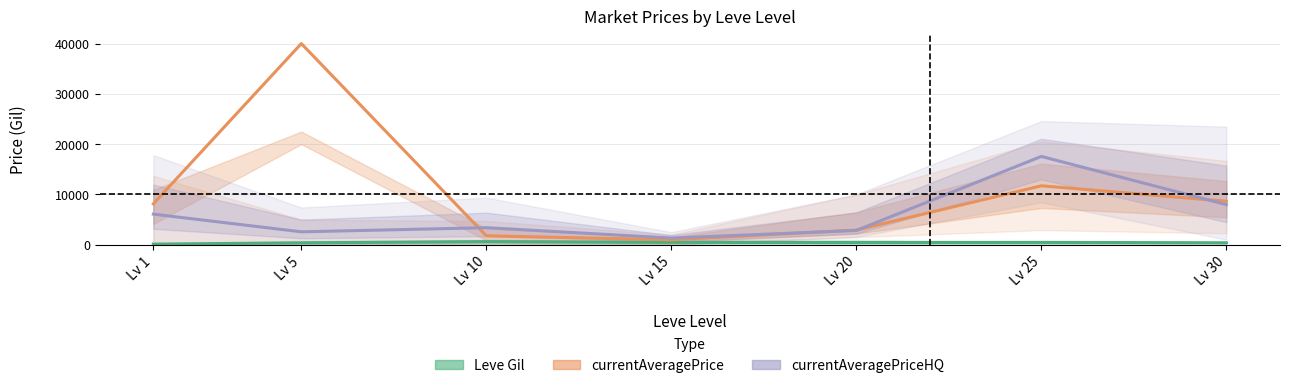

What is the value of the currentAveragePrice point at the 6th from the left?

11721.5